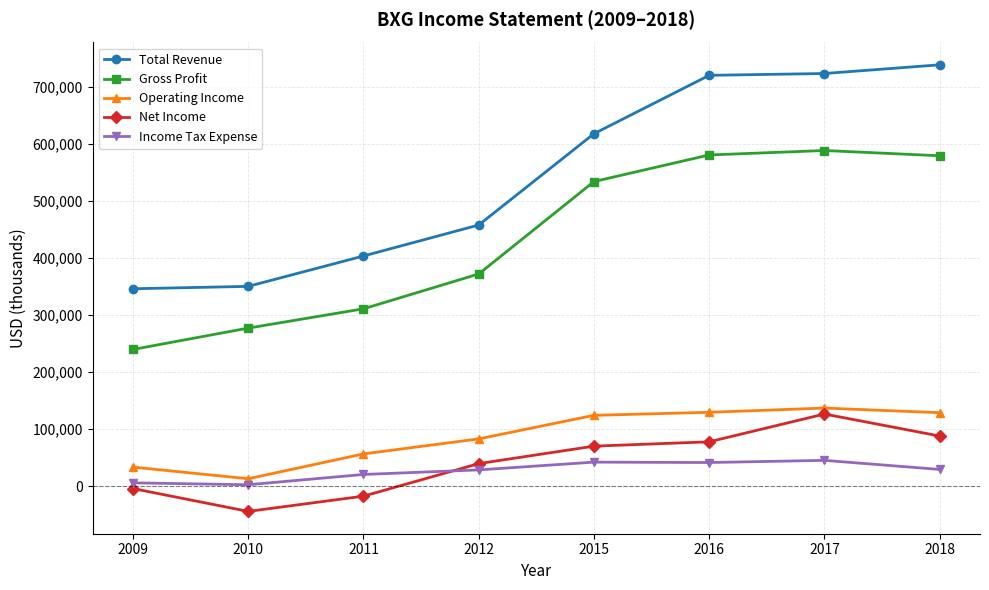

At which category does the chart reach its minimum across all series?

2010